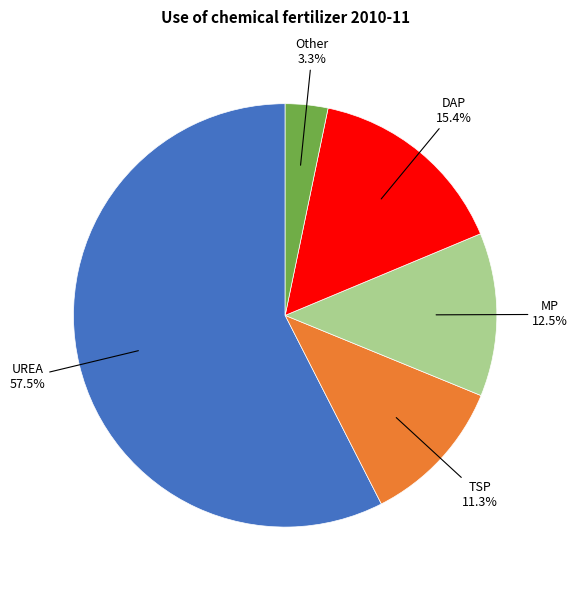

Does DAP represent more than half of the total?

No